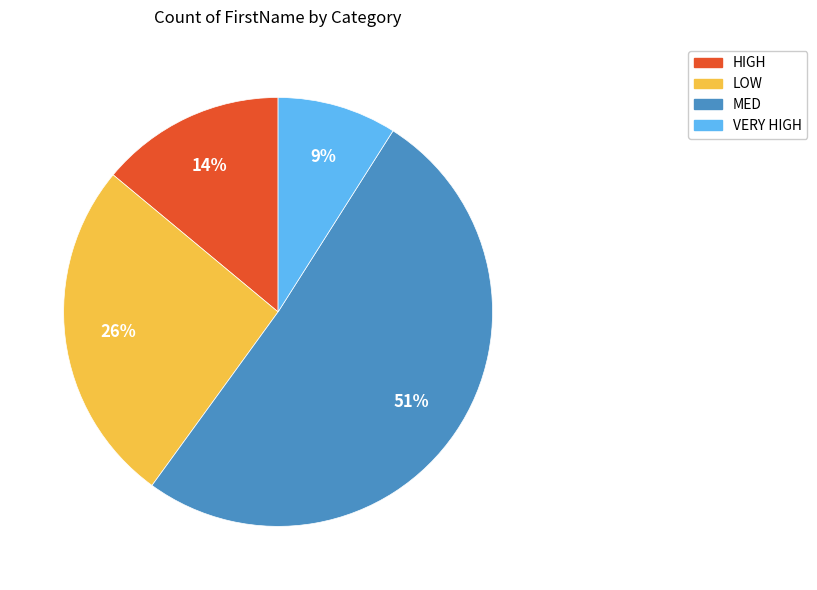

Count the number of slices in the pie.

4